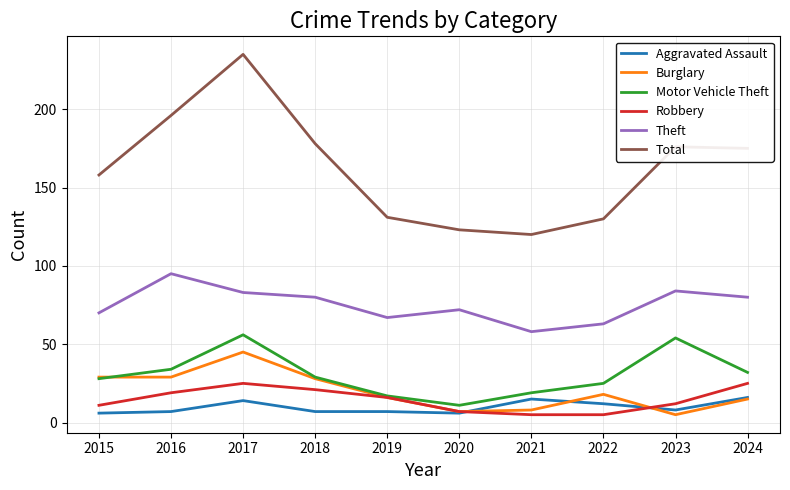

Rank the series at 2017 from lowest to highest value.

Aggravated Assault, Robbery, Burglary, Motor Vehicle Theft, Theft, Total